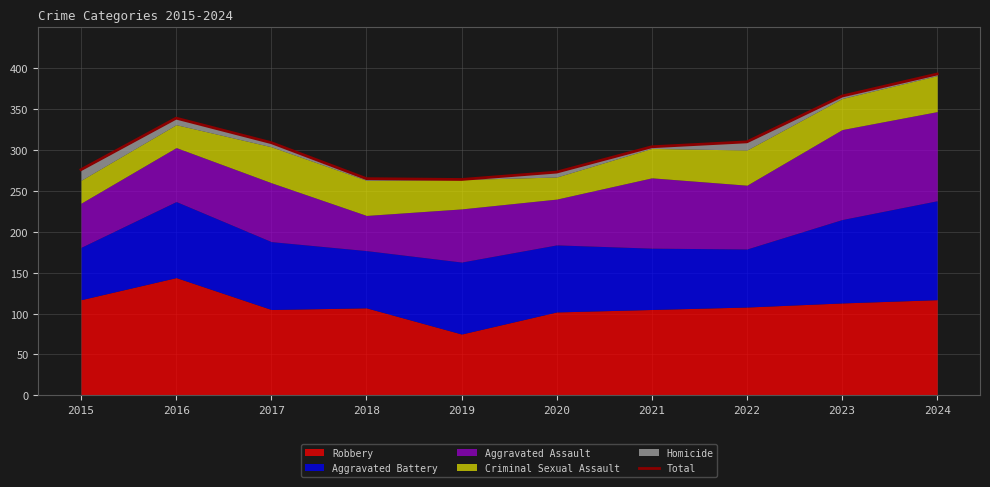

True or false: the data shows 93 at 2018.

False